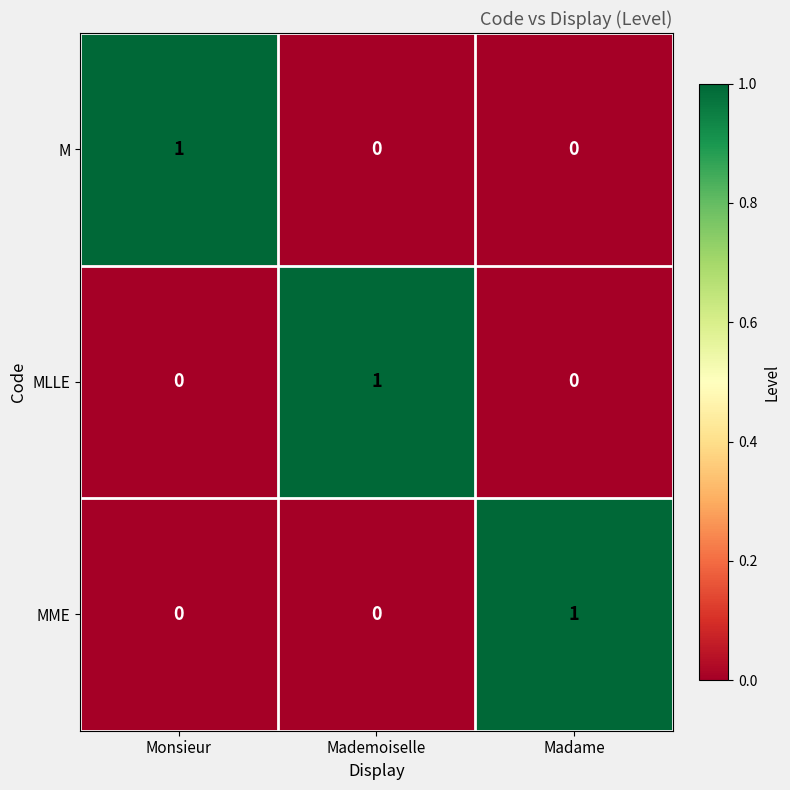

Is it true that M equals -1 at Madame?

False